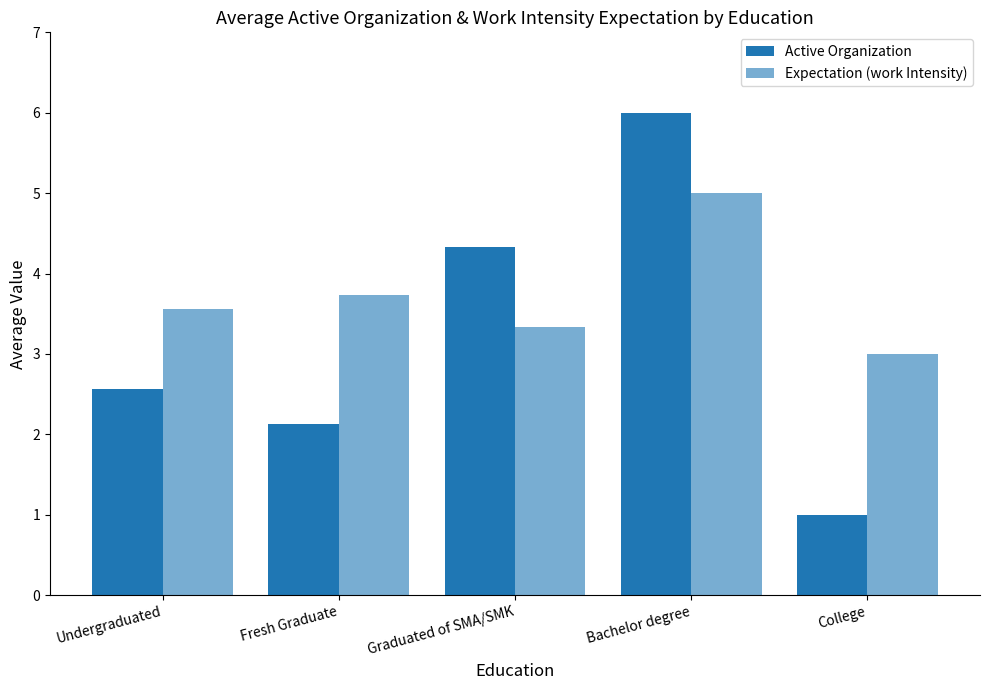

Count the number of categories in the chart.

5